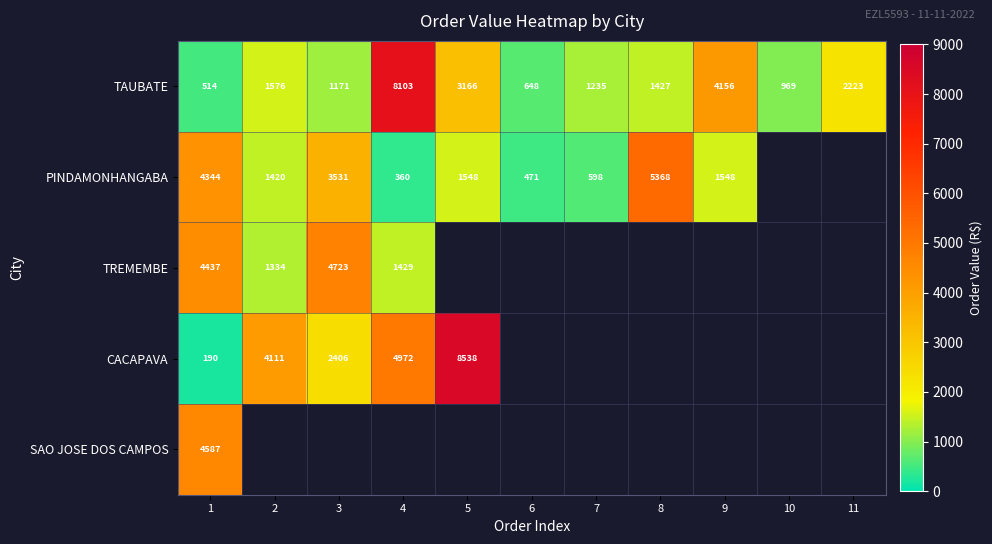

Rank the series at 1 from highest to lowest value.

SAO JOSE DOS CAMPOS, TREMEMBE, PINDAMONHANGABA, TAUBATE, CACAPAVA